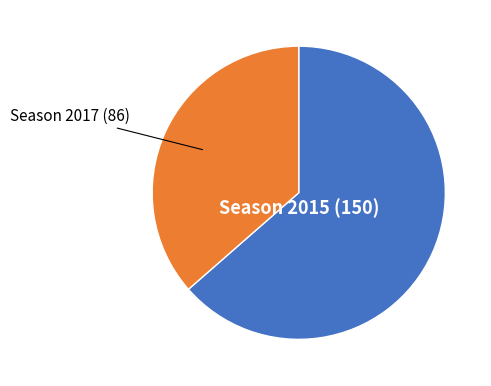

Rank the categories by value from lowest to highest.

Season 2017 (86), Season 2015 (150)